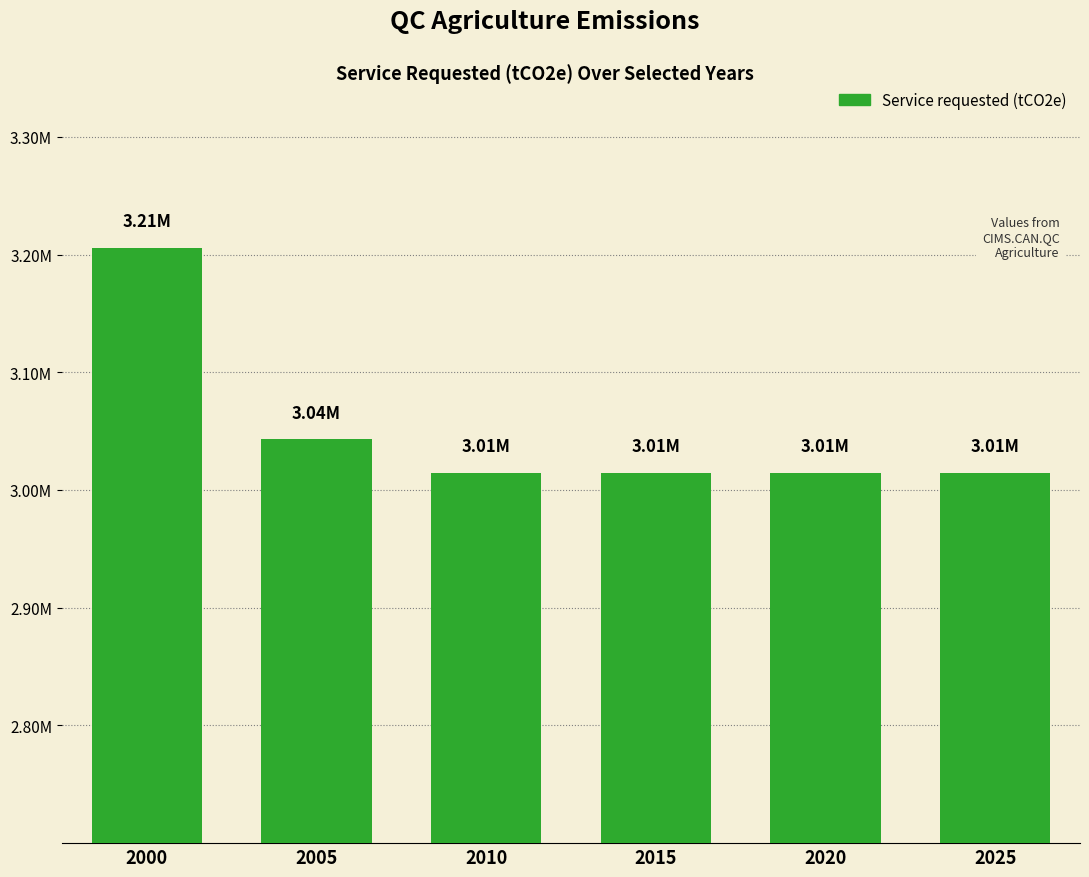

Reading left to right, what are all the values shown in this chart?

2000=3205868.4	2005=3043002.5	2010=3014717.9	2015=3014717.9	2020=3014717.9	2025=3014717.9